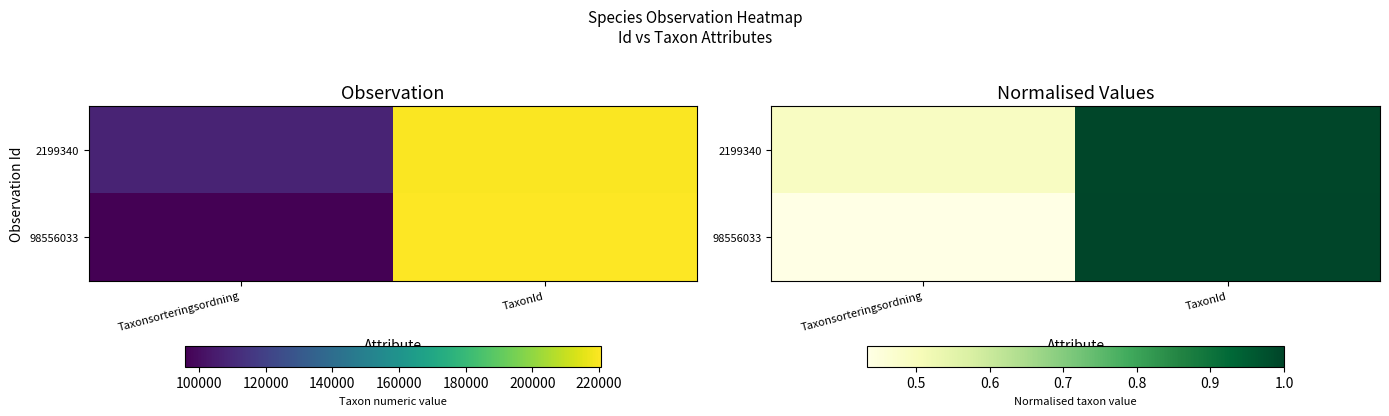

Which has a higher value, Taxonsorteringsordning or TaxonId?

TaxonId